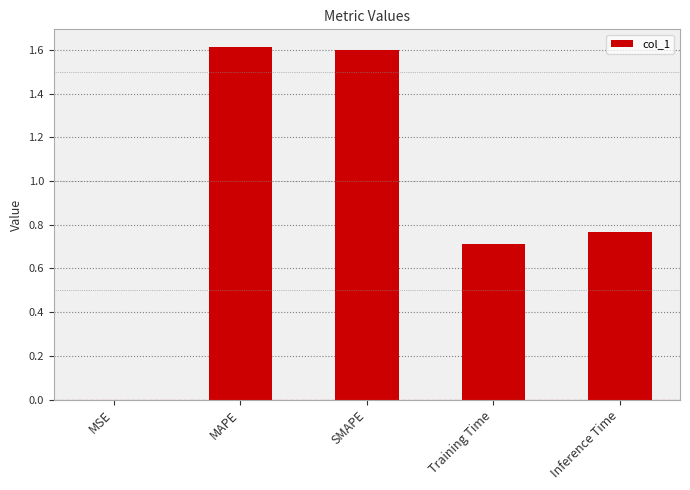

What is the greatest value displayed?

1.6